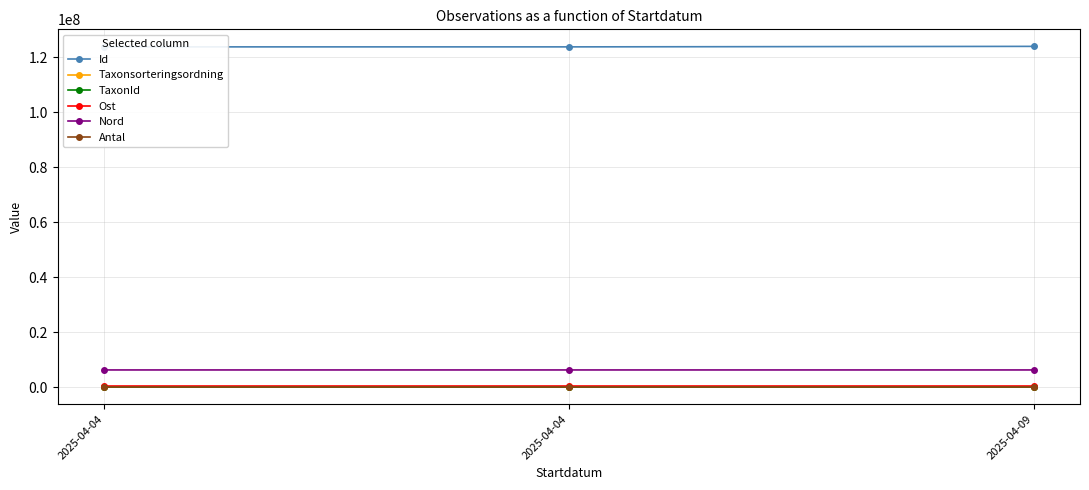

What is the lowest value of the TaxonId series?

103015